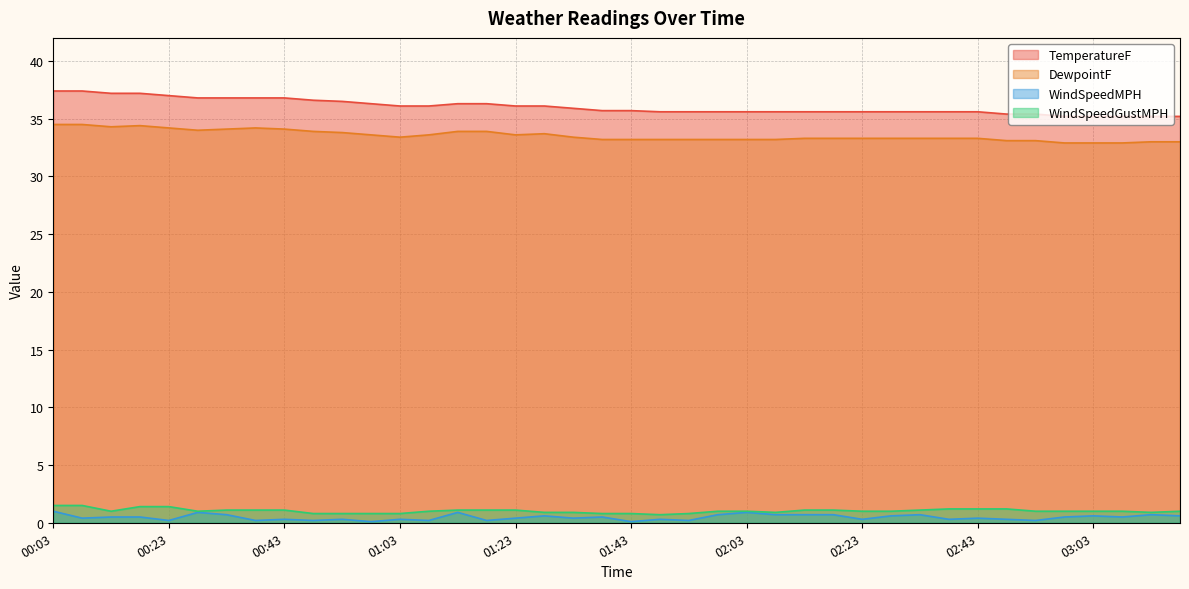

At which label does WindSpeedMPH reach its minimum?

00:58